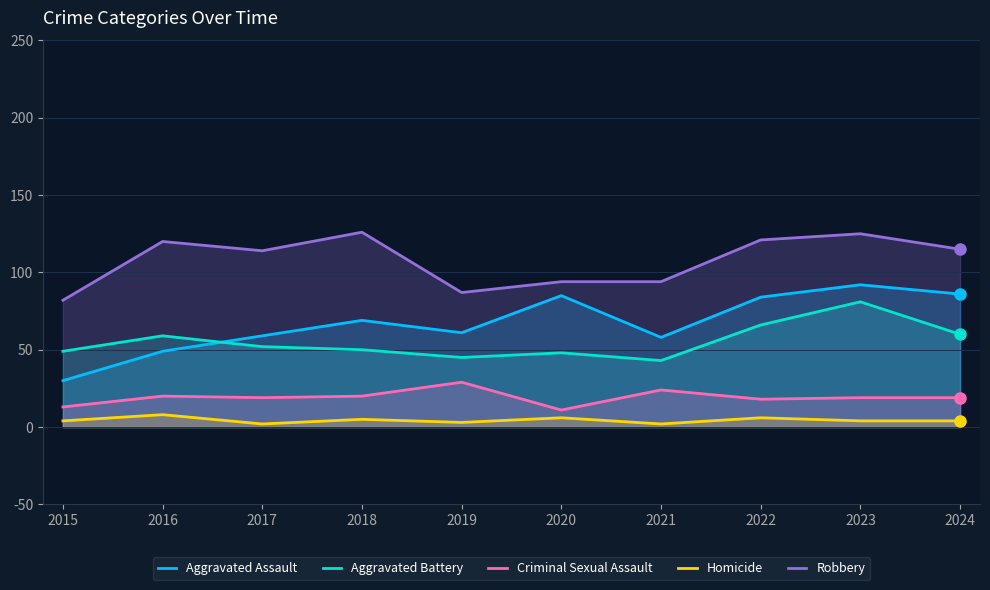

Is it true that Aggravated Battery equals 43 at 2021?

True